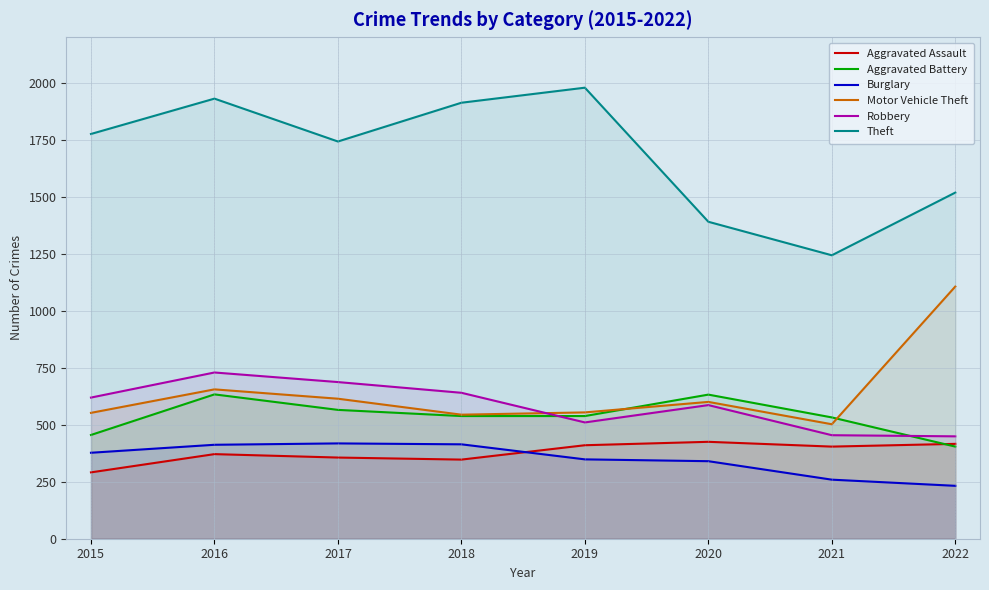

Rank the series at 2020 from lowest to highest value.

Burglary, Aggravated Assault, Robbery, Motor Vehicle Theft, Aggravated Battery, Theft